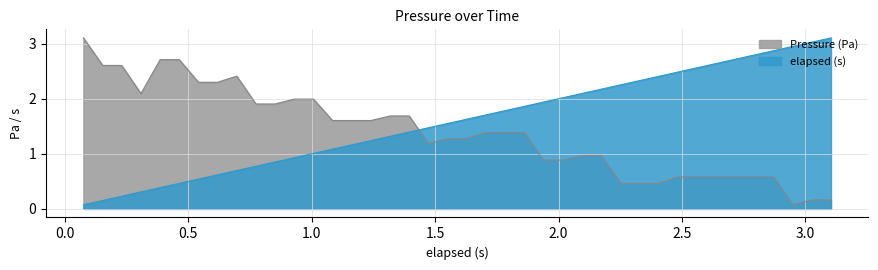

What position from the right is 0.774?

31